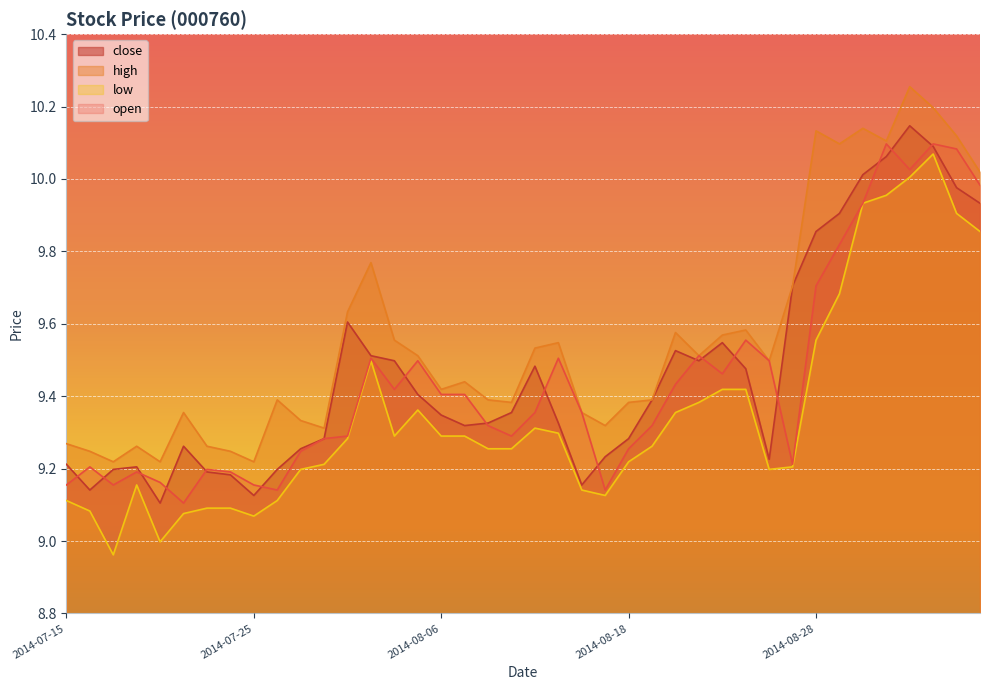

Which category has the highest value across all series?

2014-09-03